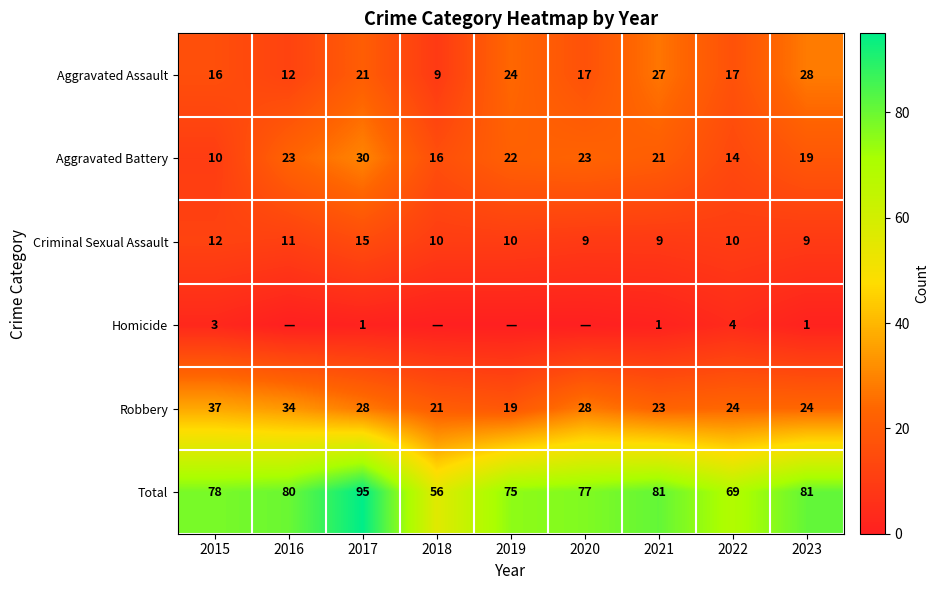

Is it true that Robbery equals 11 at 2022?

False